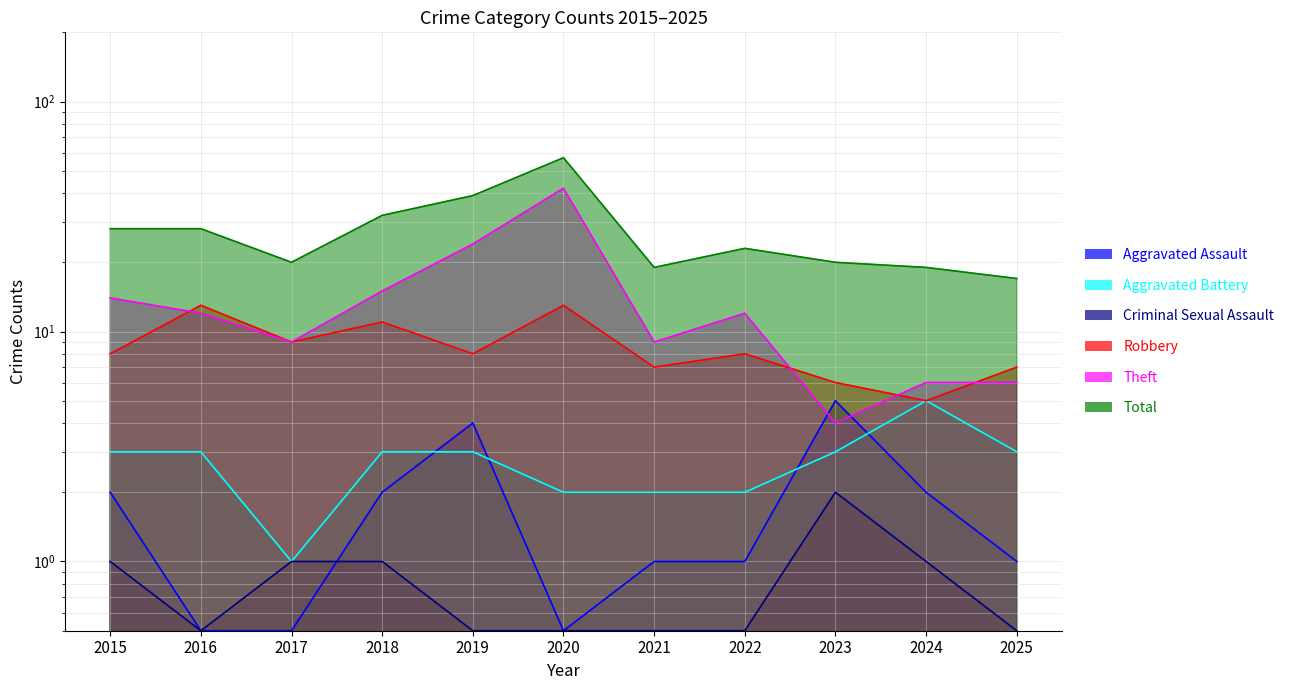

Where is the first local minimum for Total?

2017